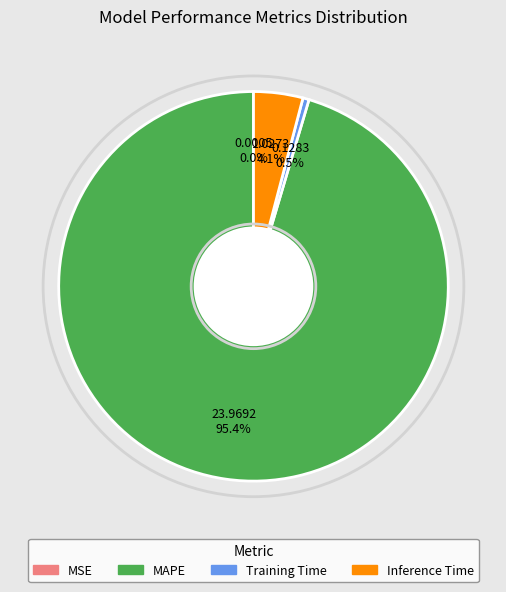

The Training Time slice represents 12% of the pie. True or false?

False